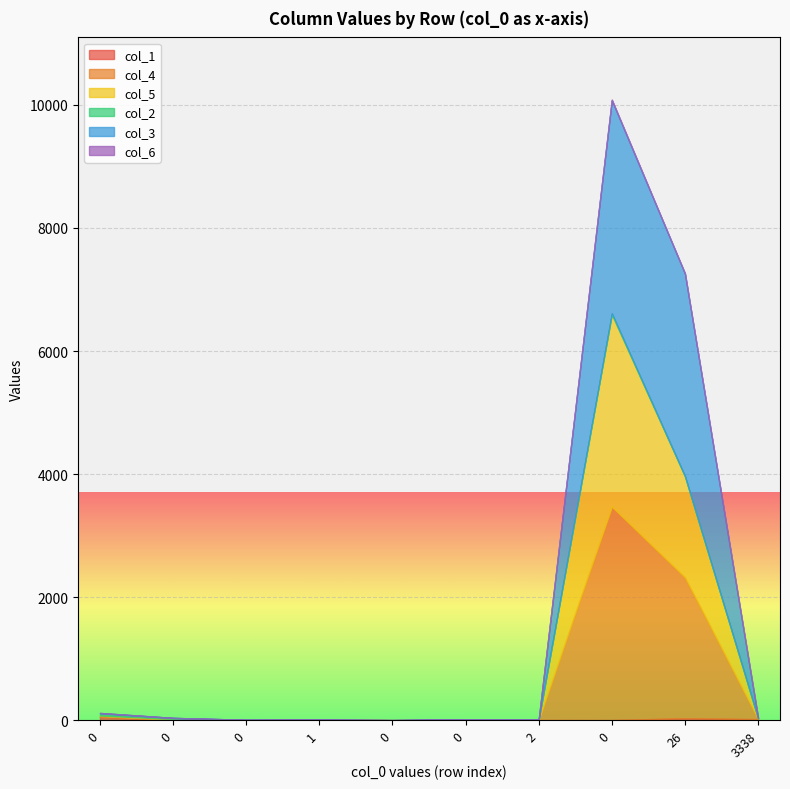

Which series changed the most between 26 and 3338?

col_3